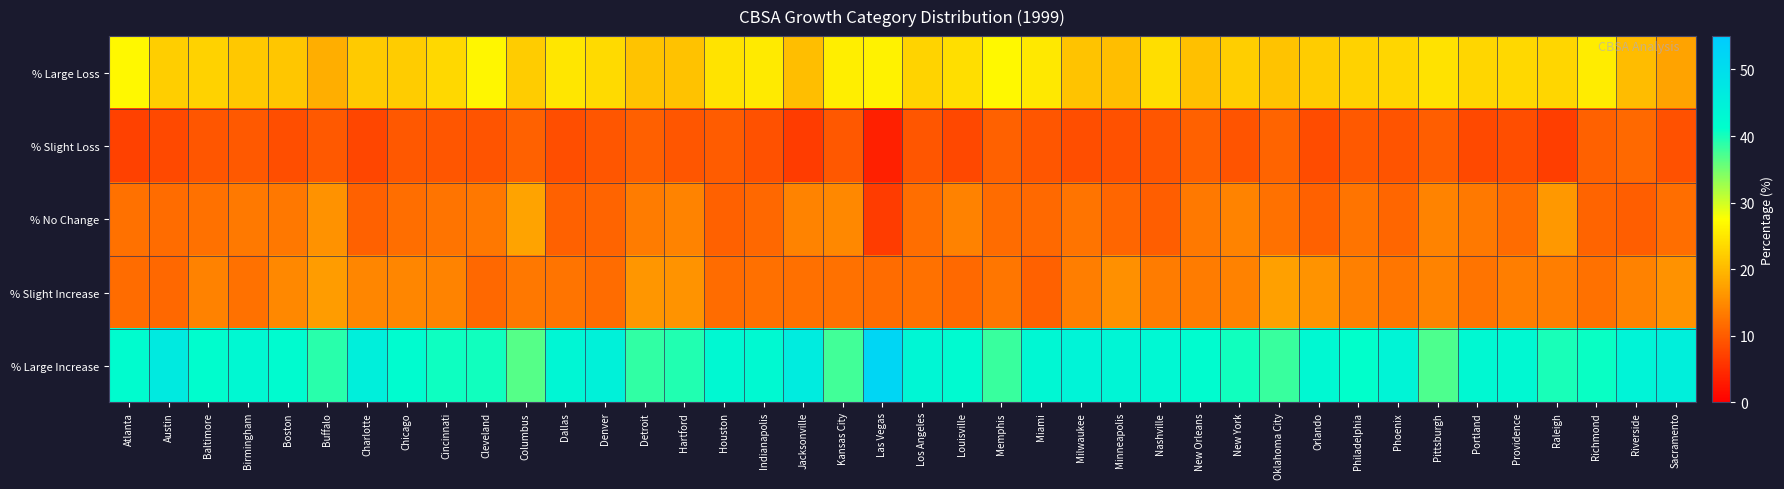

At which category does the chart reach its peak across all series?

Las Vegas